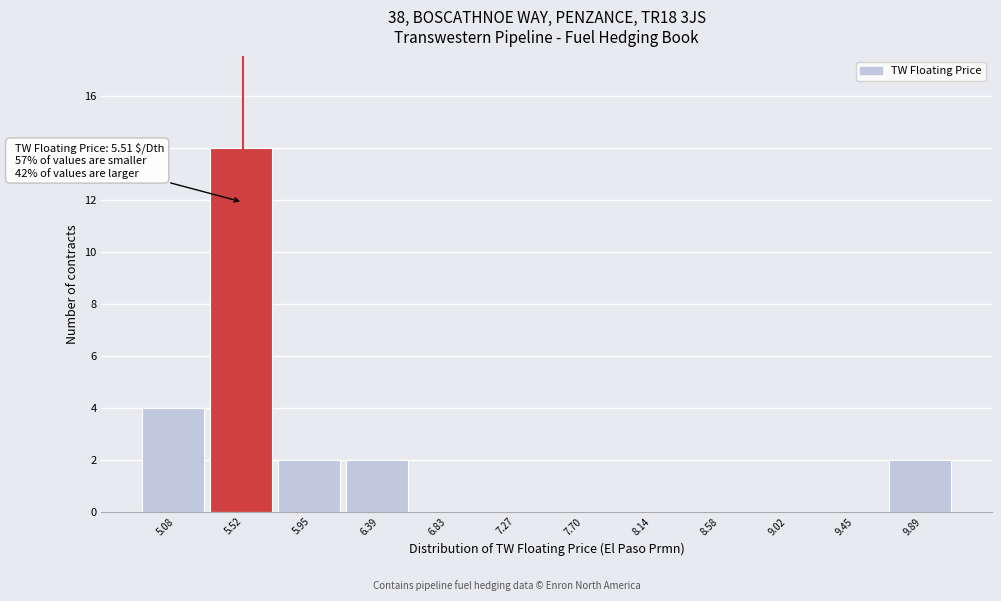

Which range on the x-axis has the tallest bar?

5.30 to 5.75